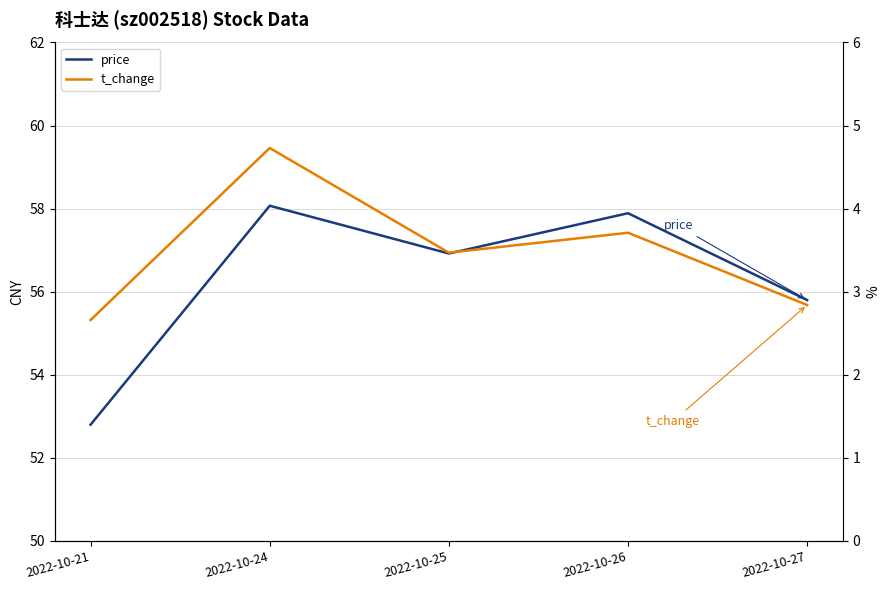

The value of price at 2022-10-25 is 78.1. True or false?

False